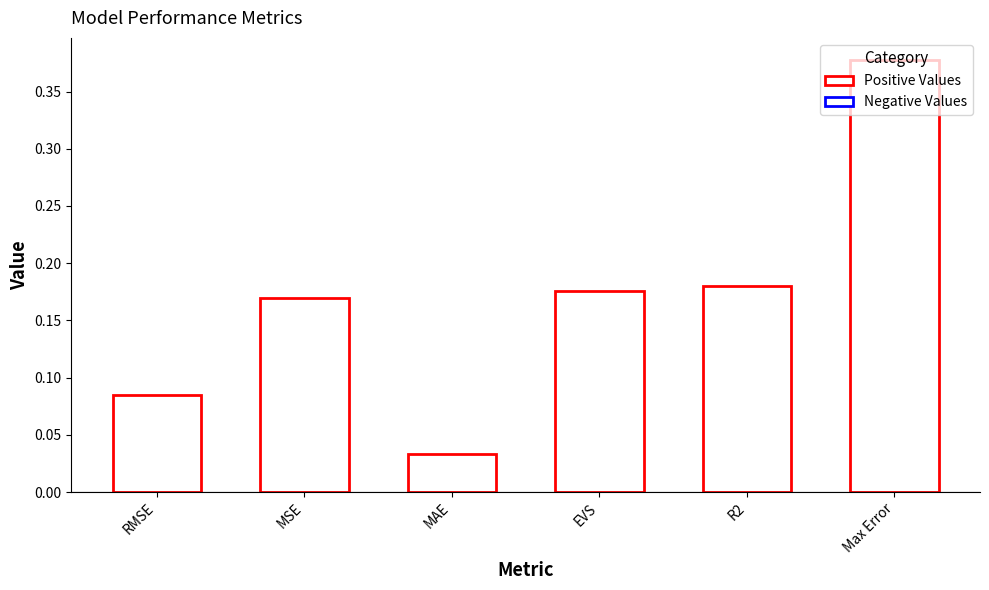

What is the sum of all values?

1.0